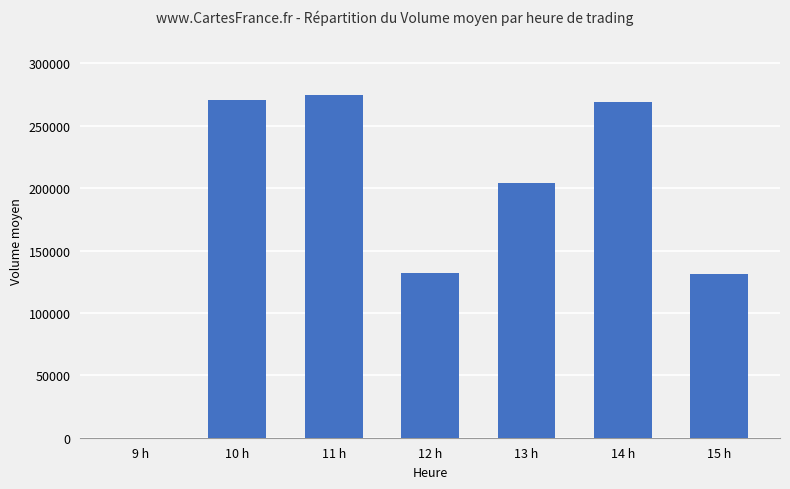

How many categories are shown in the chart?

7